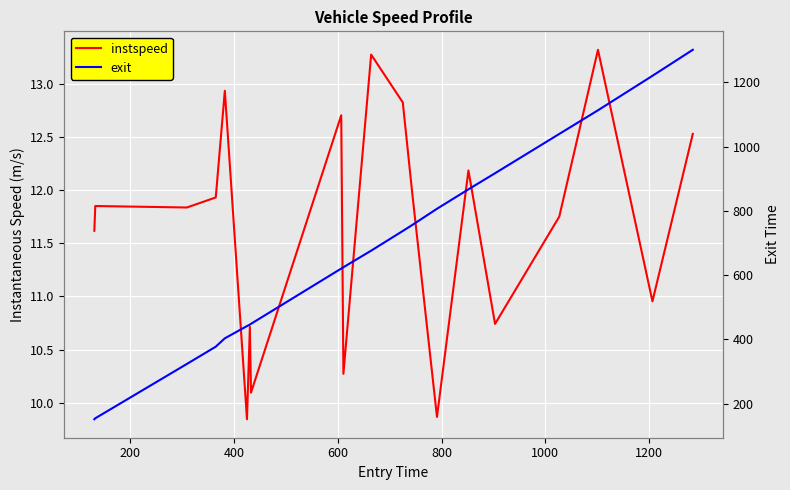

List the series in order of their peak value, highest first.

exit, instspeed